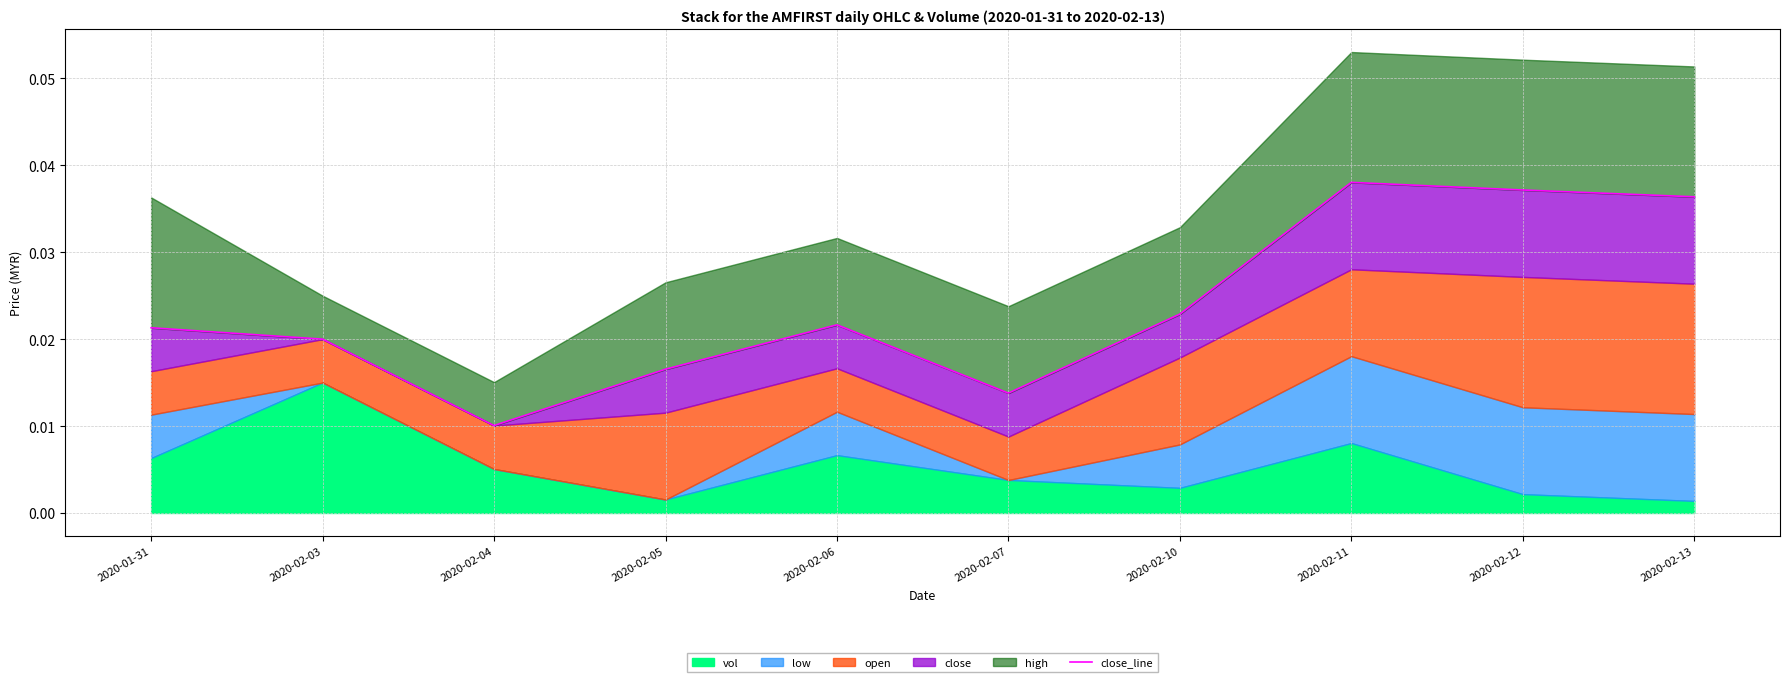

How many interior local peaks (higher than both neighbors) does the data have?

2